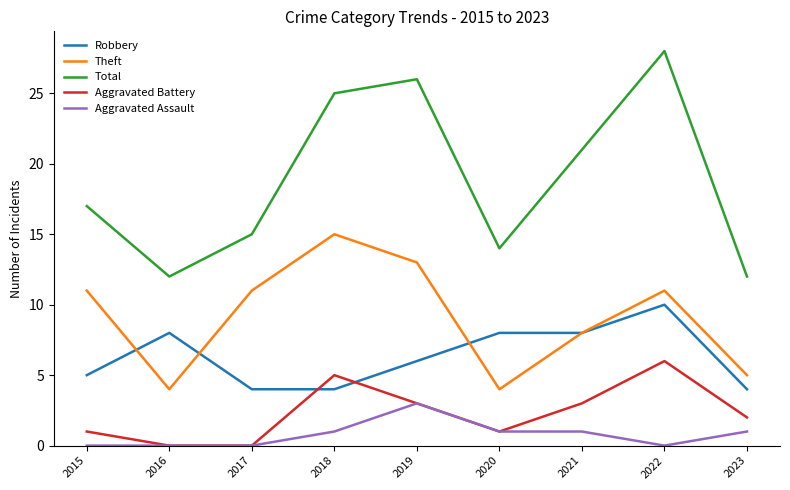

Reading left to right, what are all the values shown in this chart?

Robbery: 2015=5	2016=8	2017=4	2018=4	2019=6	2020=8	2021=8	2022=10	2023=4
Theft: 2015=11	2016=4	2017=11	2018=15	2019=13	2020=4	2021=8	2022=11	2023=5
Total: 2015=17	2016=12	2017=15	2018=25	2019=26	2020=14	2021=21	2022=28	2023=12
Aggravated Battery: 2015=1	2016=0	2017=0	2018=5	2019=3	2020=1	2021=3	2022=6	2023=2
Aggravated Assault: 2015=0	2016=0	2017=0	2018=1	2019=3	2020=1	2021=1	2022=0	2023=1